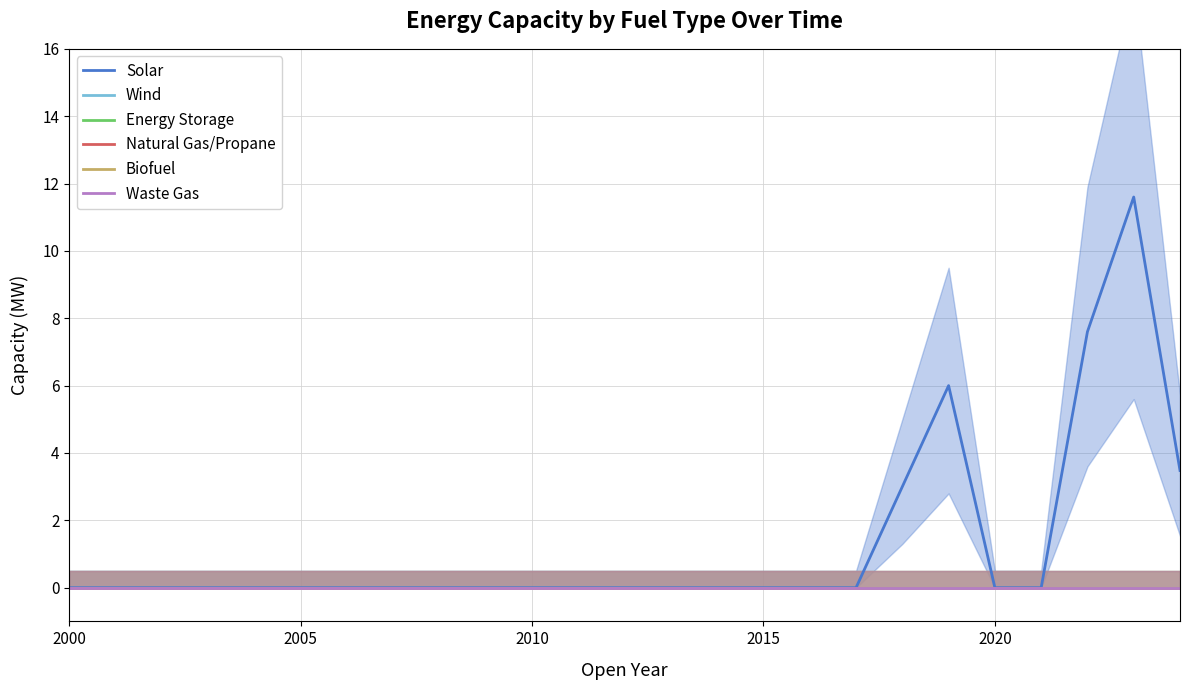

How many lines are shown in the chart?

6